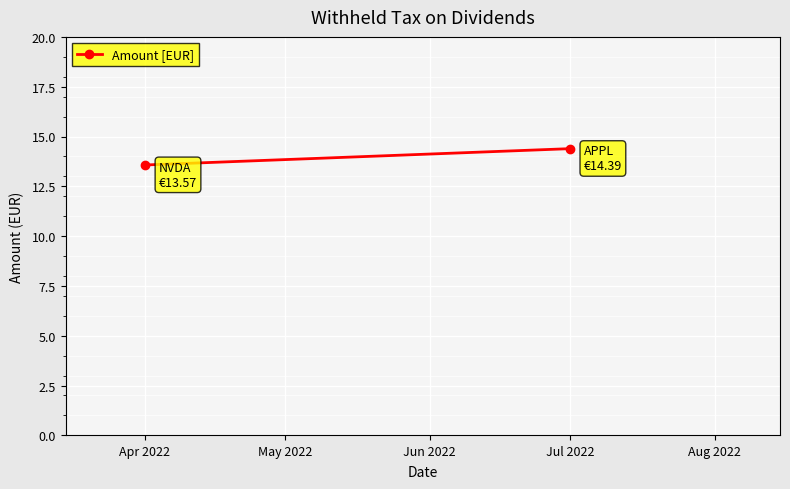

Reading left to right, list all the values displayed in this chart.

13.6	14.4